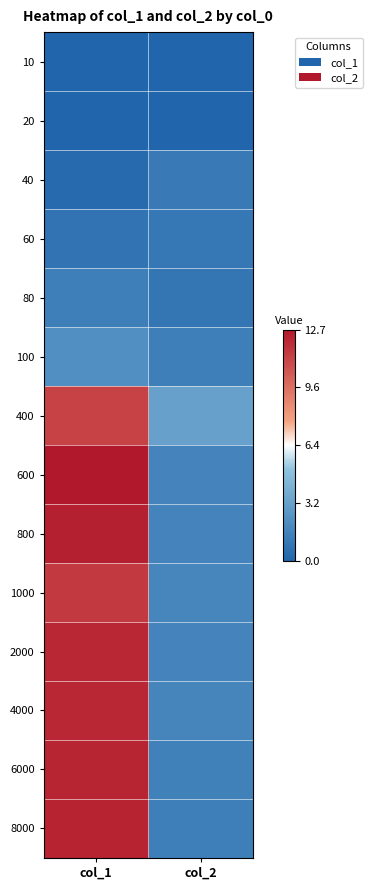

Reading right to left, what are all the values shown in this chart?

10: col_2=0.0	col_1=0.0
20: col_2=0.0	col_1=0.0
40: col_2=1.0	col_1=0.3
60: col_2=1.0	col_1=0.8
80: col_2=0.9	col_1=1.4
100: col_2=1.4	col_1=2.2
400: col_2=3.2	col_1=11.2
600: col_2=1.6	col_1=12.7
800: col_2=1.6	col_1=12.4
1000: col_2=1.8	col_1=11.5
2000: col_2=1.6	col_1=12.2
4000: col_2=1.7	col_1=12.2
6000: col_2=1.5	col_1=12.2
8000: col_2=1.3	col_1=12.3